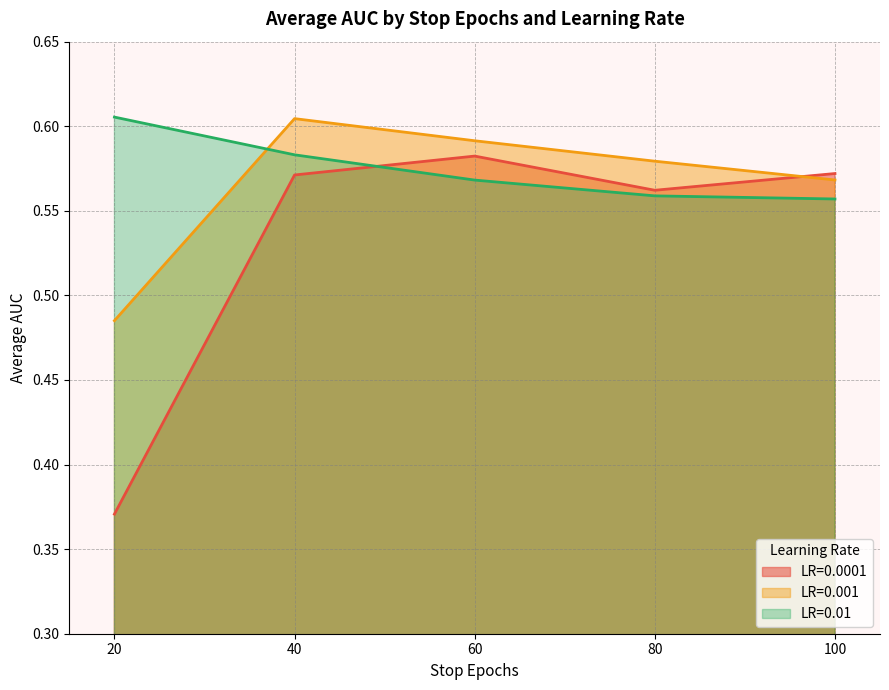

What is the sum of the 0.001 values at 80 and 40?

1.2